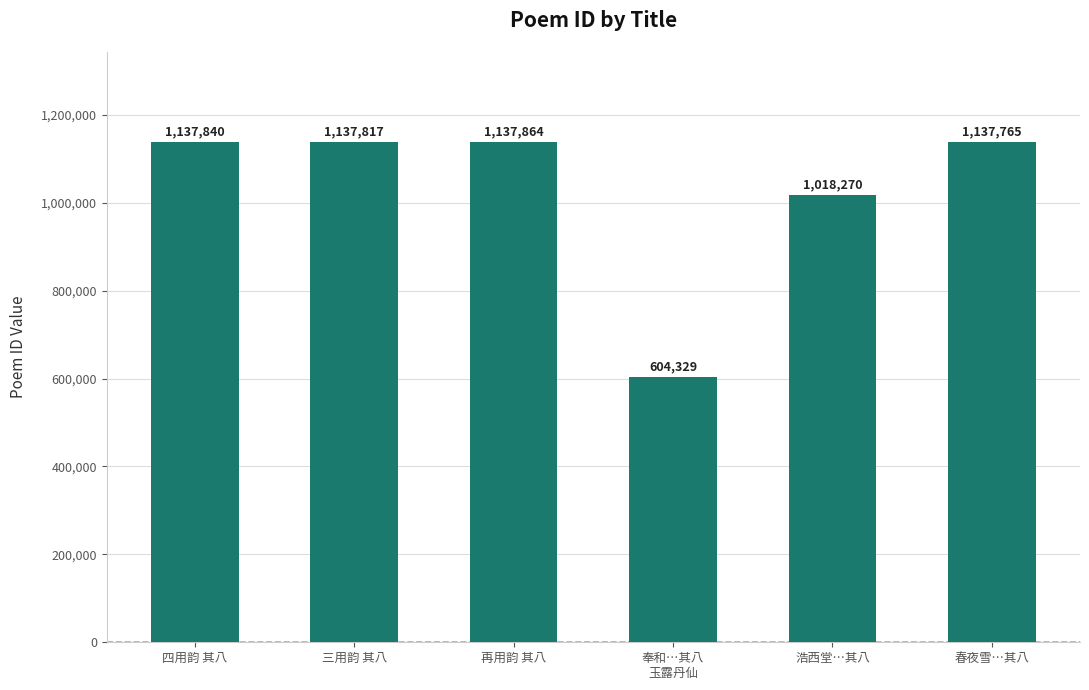

How many distinct data groups are displayed?

1